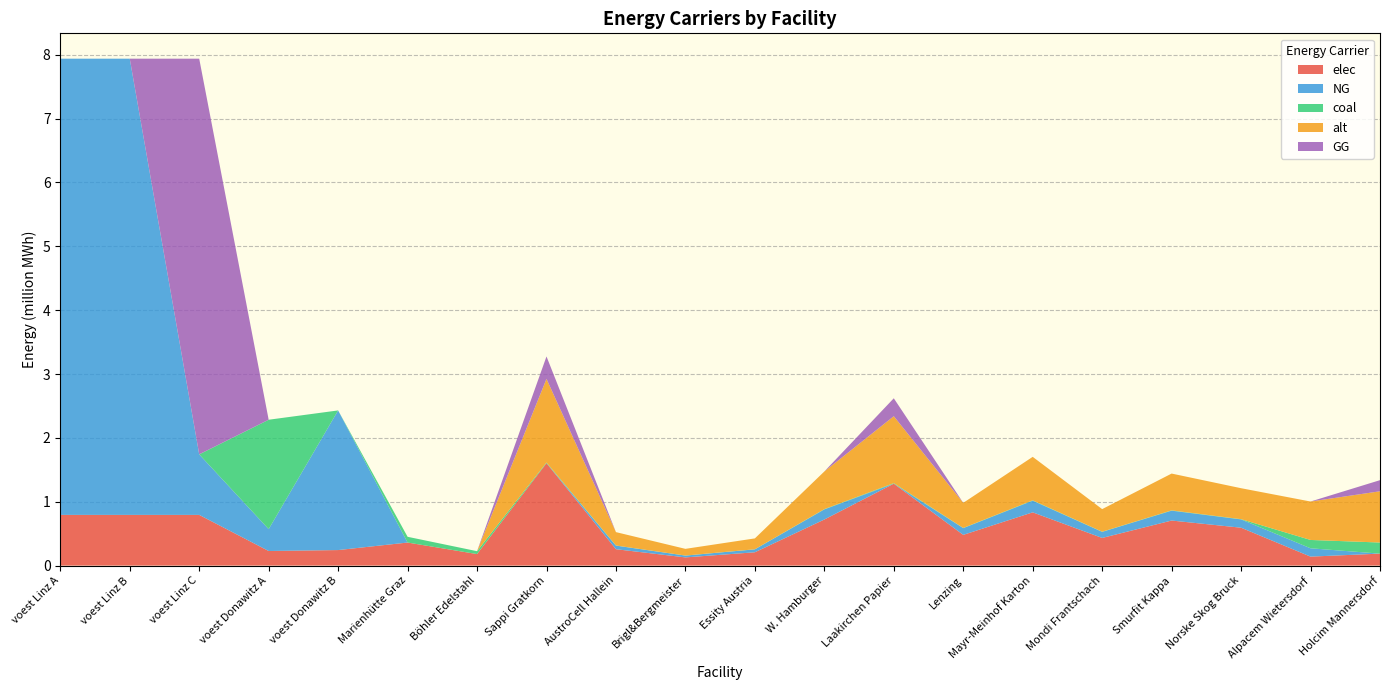

Reading left to right, transcribe all the data shown in this chart.

elec: 793870.4	793870.4	793870.4	228411.3	242990.7	360800.0	180400.0	1603197.6	256511.6	128255.8	208415.7	721438.9	1282558.1	480959.3	833662.8	432863.4	705406.9	593183.1	140466.7	187288.9
NG: 7144833.3	7144833.3	948092.1	342616.9	2186916.7	0.0	0.0	0.0	56181.7	28090.9	45647.6	158011.1	0.0	105340.7	182590.6	94806.6	154499.7	129920.2	130433.3	0.0
coal: 0.0	0.0	0.0	1713084.7	0.0	90200.0	45100.0	10738.1	1718.1	859.0	1396.0	4832.1	8590.5	3221.4	5583.8	2899.3	4724.8	3973.1	130433.3	173911.1
alt: 0.0	0.0	0.0	0.0	0.0	0.0	0.0	1310047.6	209607.6	104803.8	170306.2	589521.4	1048038.1	393014.3	681224.8	353712.9	576420.9	484717.6	602000.0	802666.7
GG: 0.0	0.0	6196741.2	0.0	0.0	0.0	0.0	351135.7	0.0	0.0	0.0	0.0	280908.6	0.0	0.0	0.0	0.0	0.0	0.0	173911.1